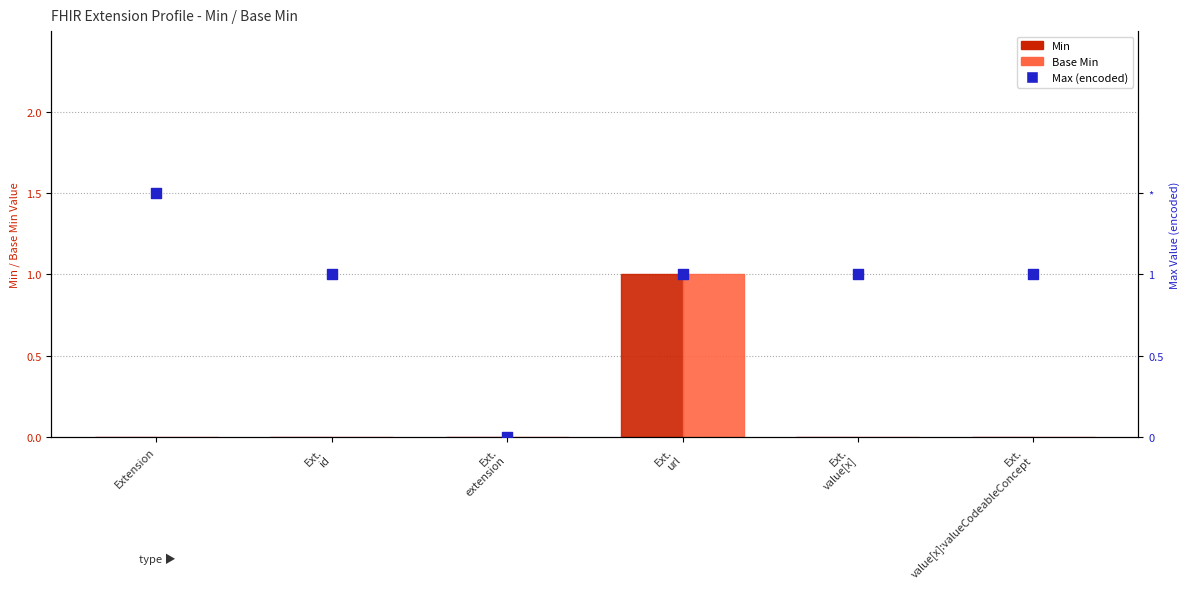

What is the total value across all series at Ext.
url?

3.0